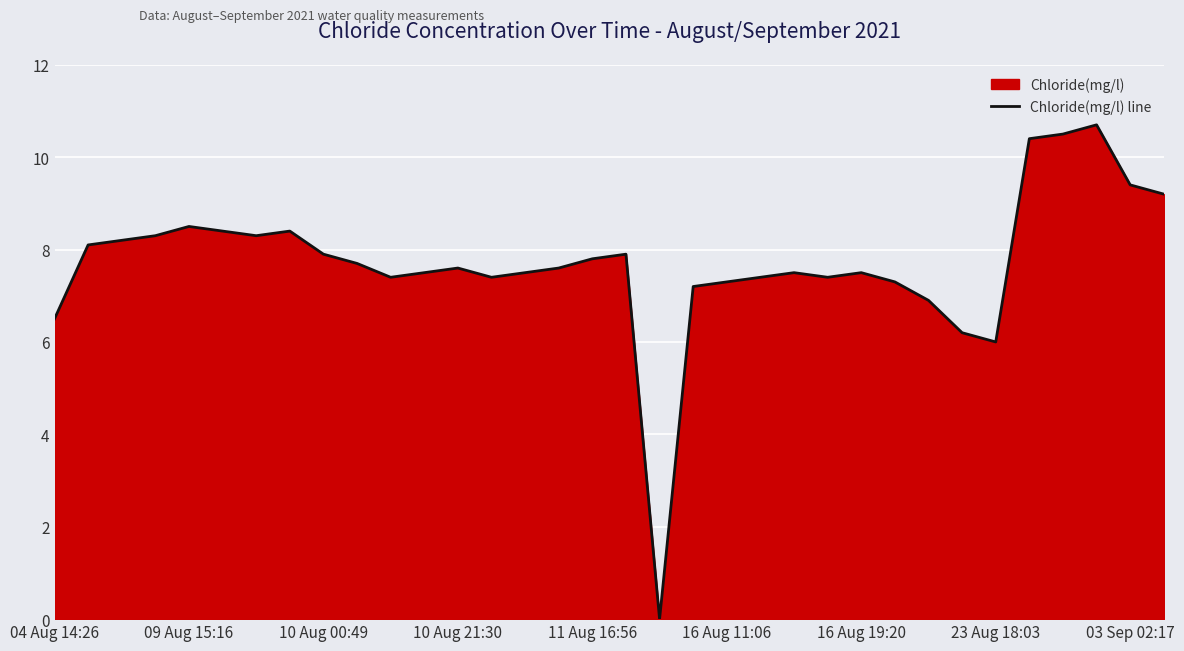

How many distinct data groups are displayed?

1